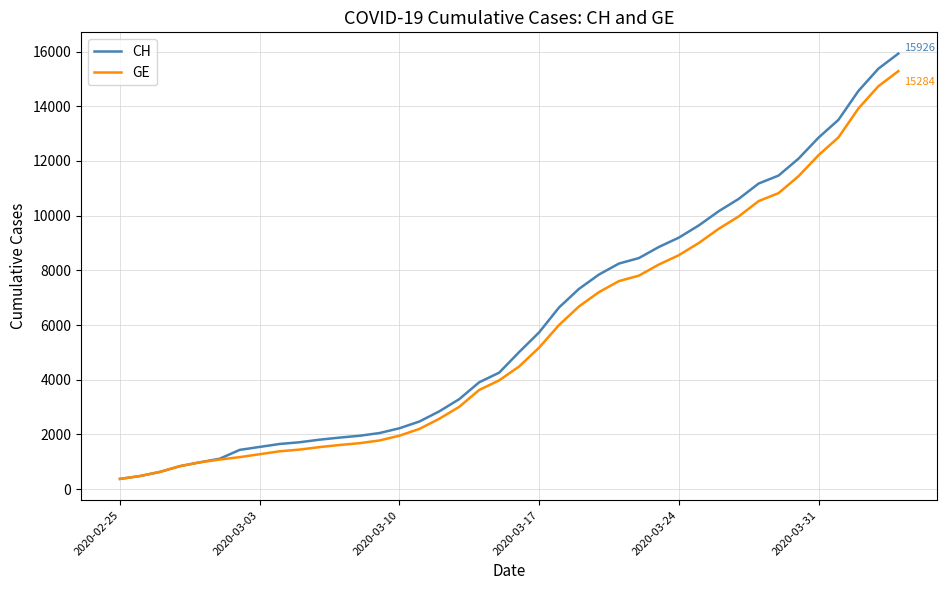

How many categories are shown in the chart?

40